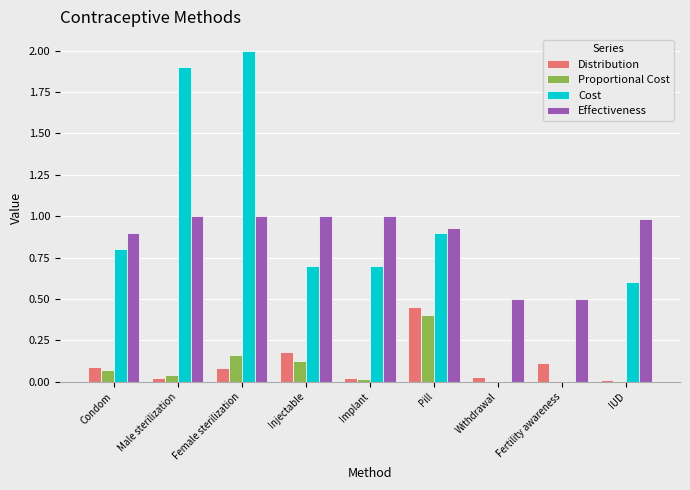

Which series has the largest range (max minus min)?

Cost